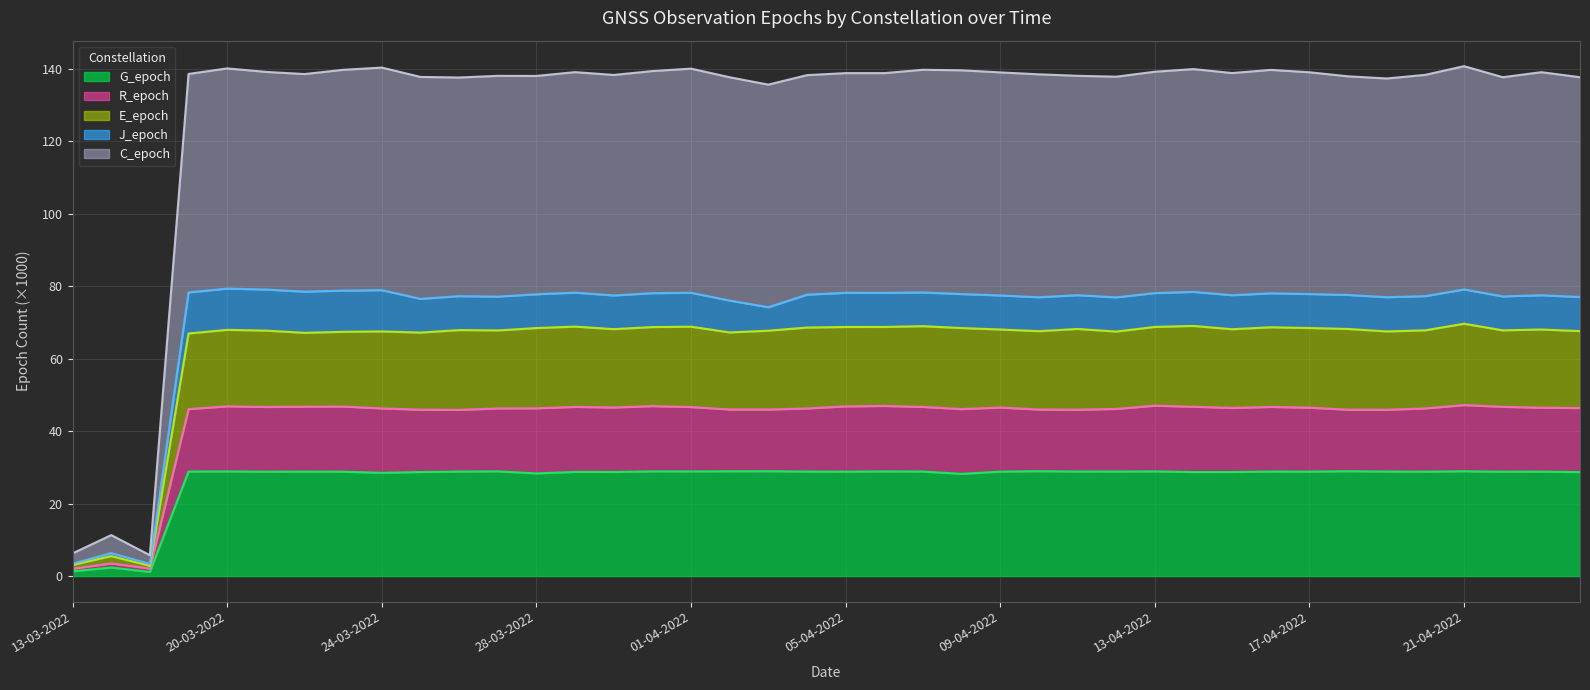

At which category does R_epoch reach its first local peak?

16-03-2022